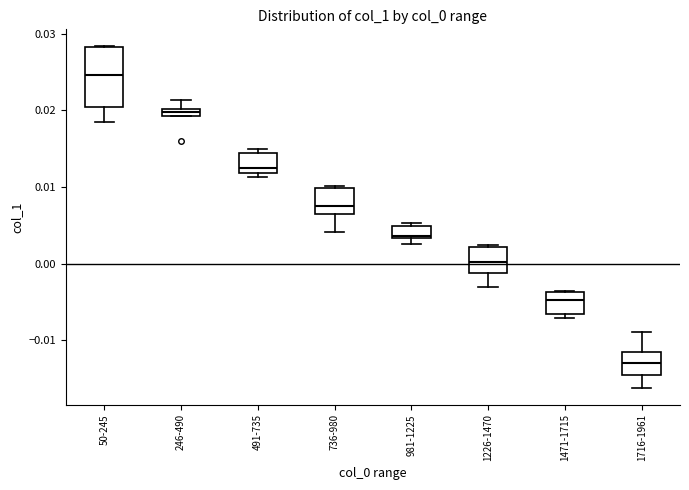

Which box's median line is the highest?

50-245